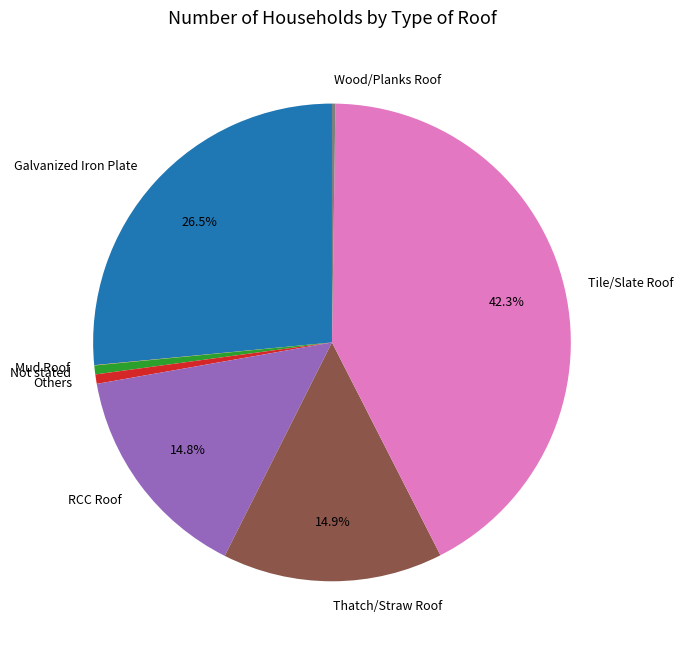

To the nearest percent, what is the difference between the largest and smallest slice percentages?

42%